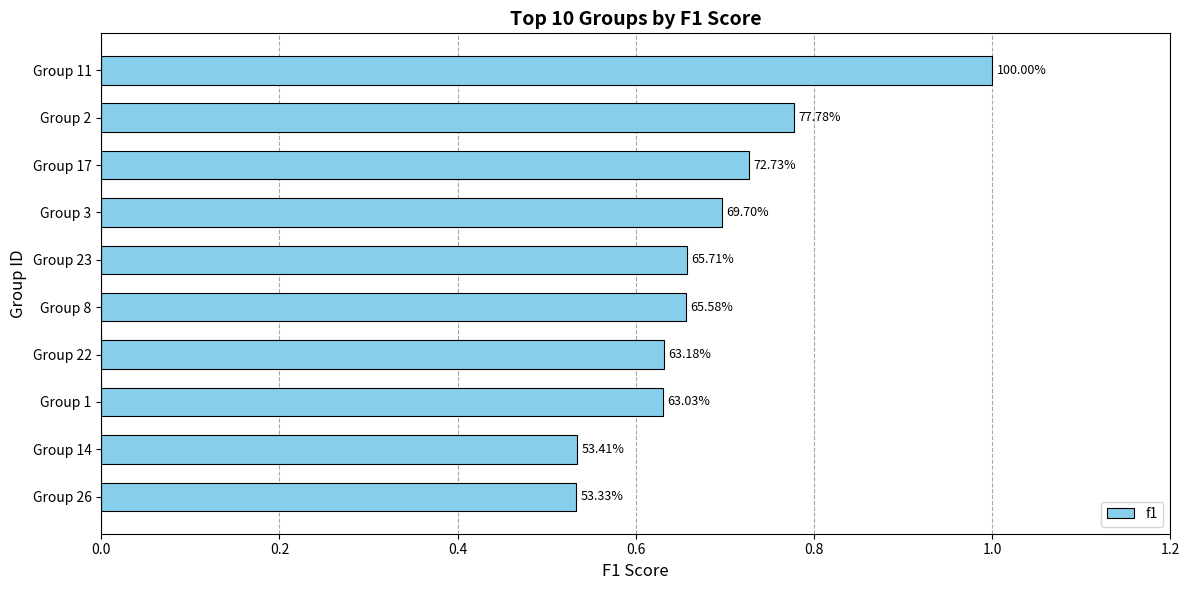

Does the chart contain any negative values?

No